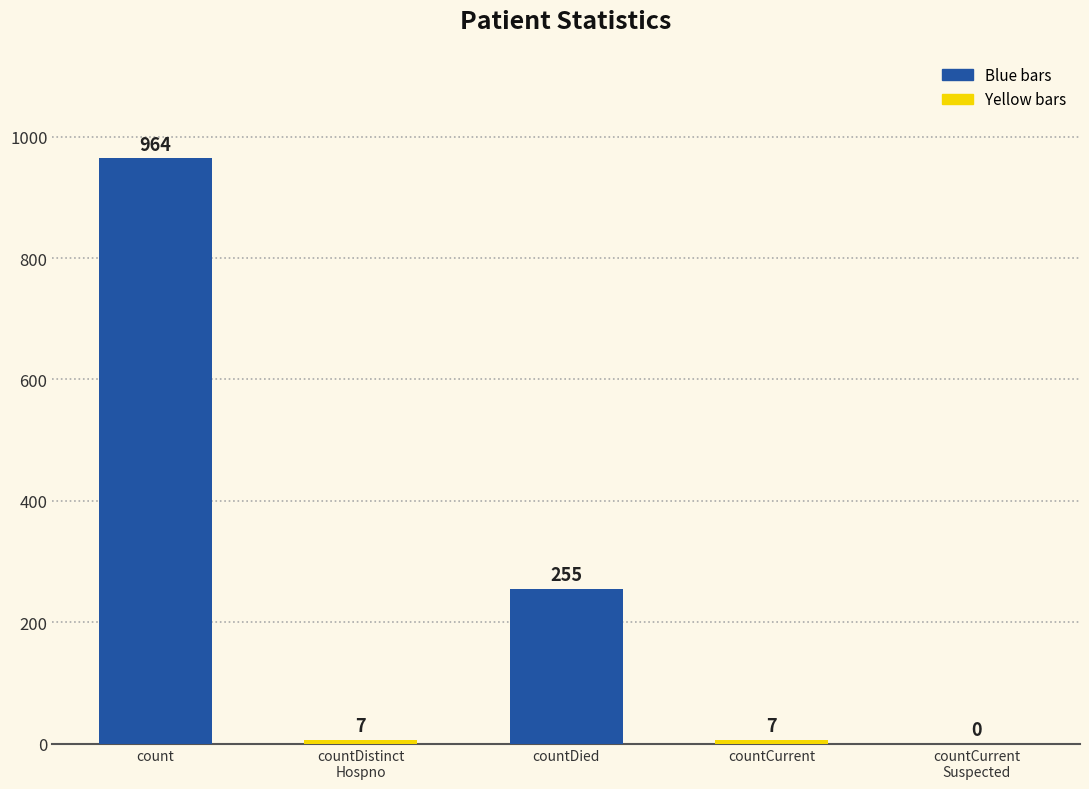

Reading right to left, extract all data points from this chart.

0	7	255	7	964